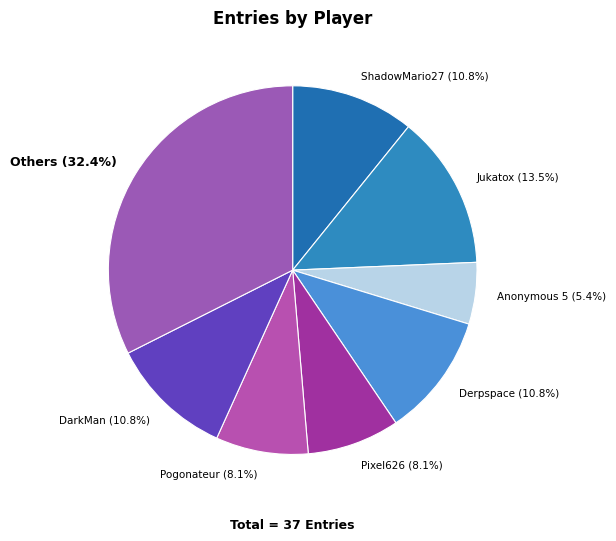

Is the sum of Anonymous 5 and Pixel626 greater than half?

No